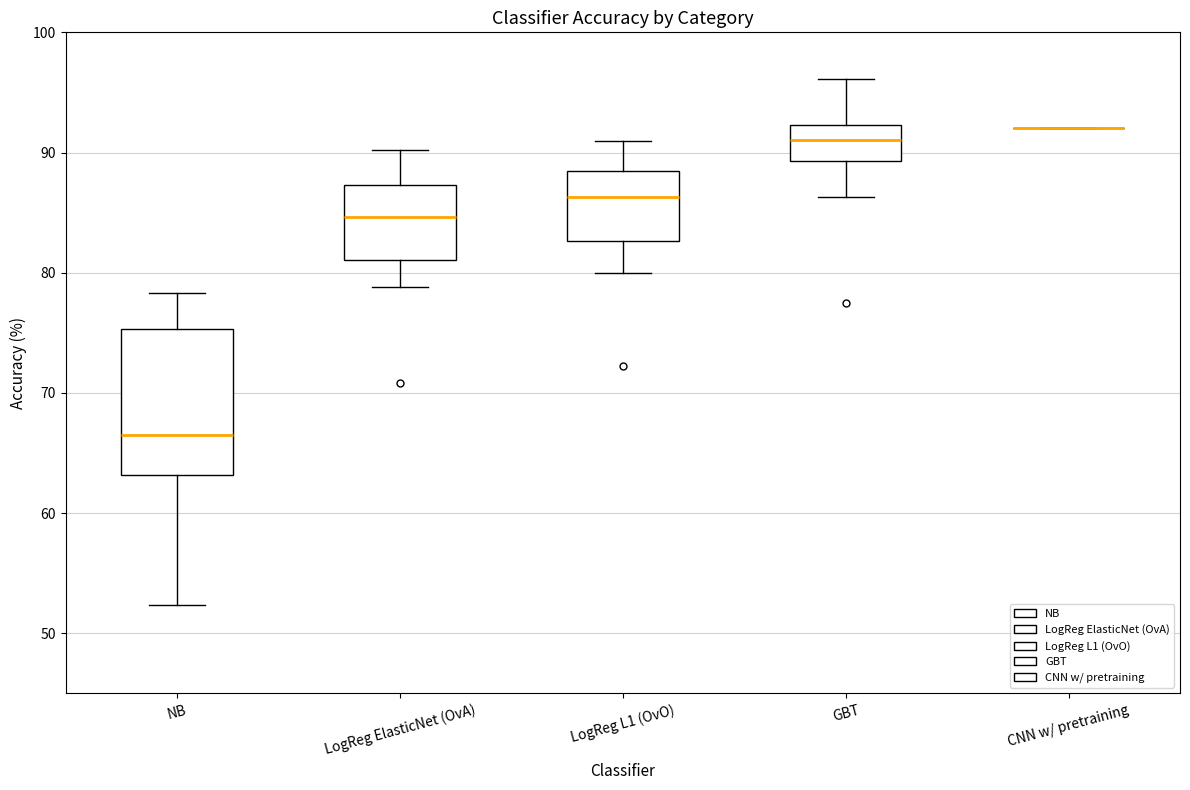

Reading left to right, read every box against the y-axis: the position of its median line, the range the box covers, and the ends of its whiskers. The values are not printed on the chart, so give them approximately, as read against the axis.

NB: median 66, box 63 to 75, whiskers 52 to 78
LogReg ElasticNet (OvA): median 85, box 81 to 87, whiskers 79 to 90
LogReg L1 (OvO): median 86, box 83 to 88, whiskers 80 to 91
GBT: median 91, box 89 to 92, whiskers 86 to 96
CNN w/ pretraining: box collapsed to a line at 92, whiskers 92 to 92